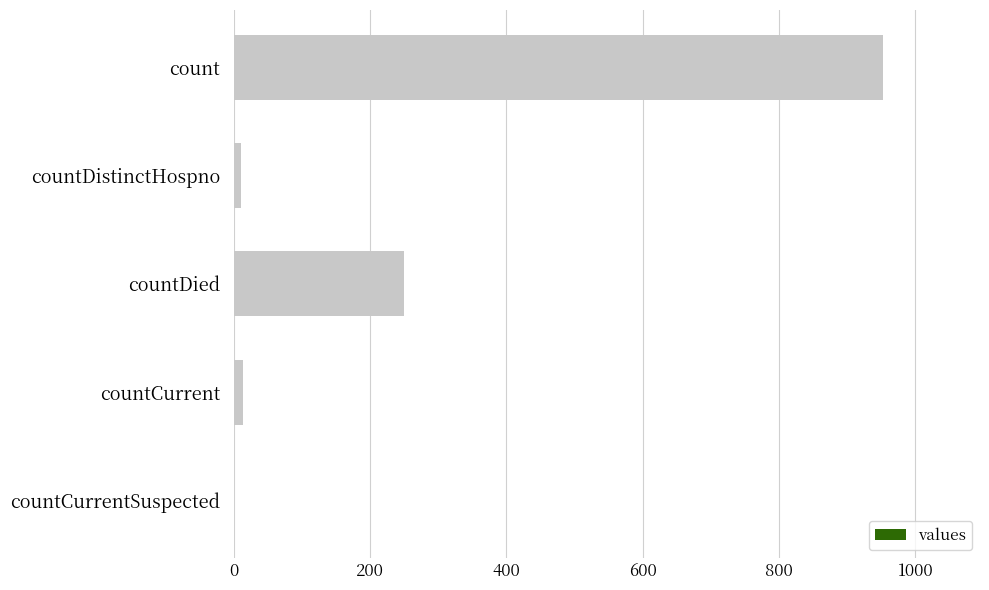

Count the number of data series in this chart.

1